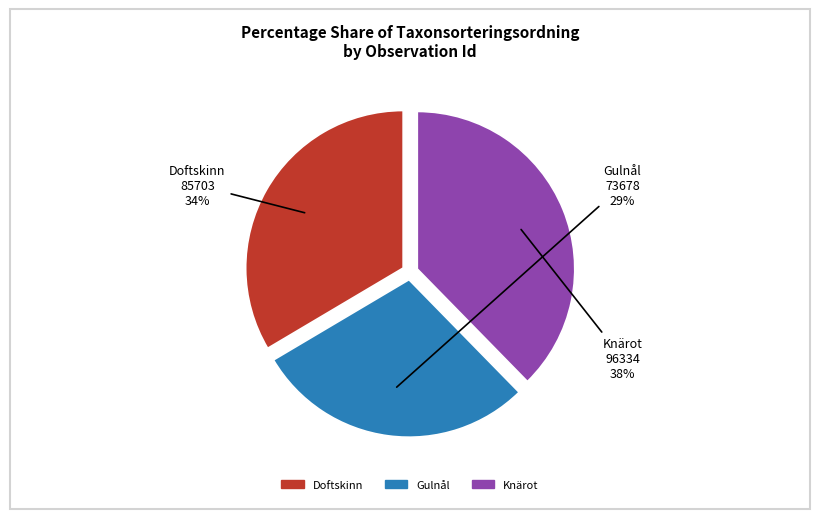

To the nearest percent, what is the difference between the largest and smallest slice percentages?

9%